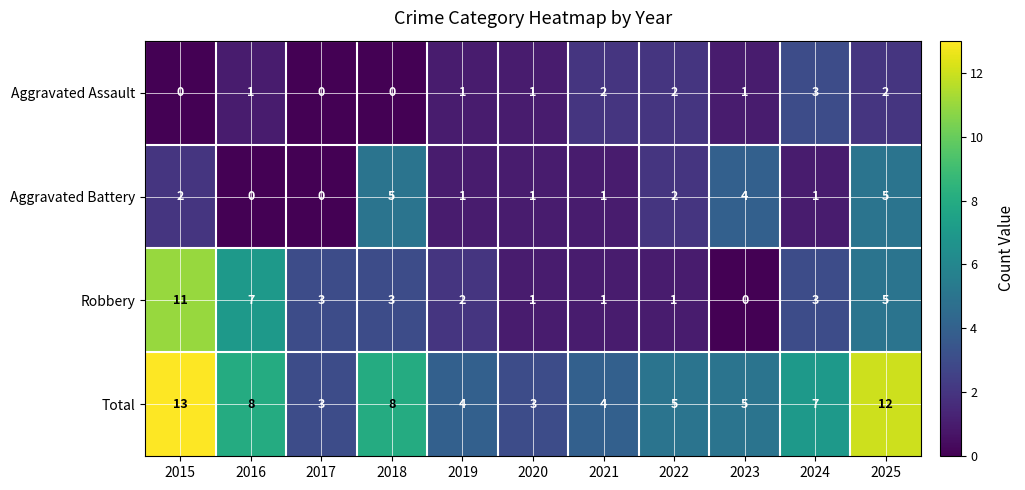

Which series has the widest spread of values?

Robbery